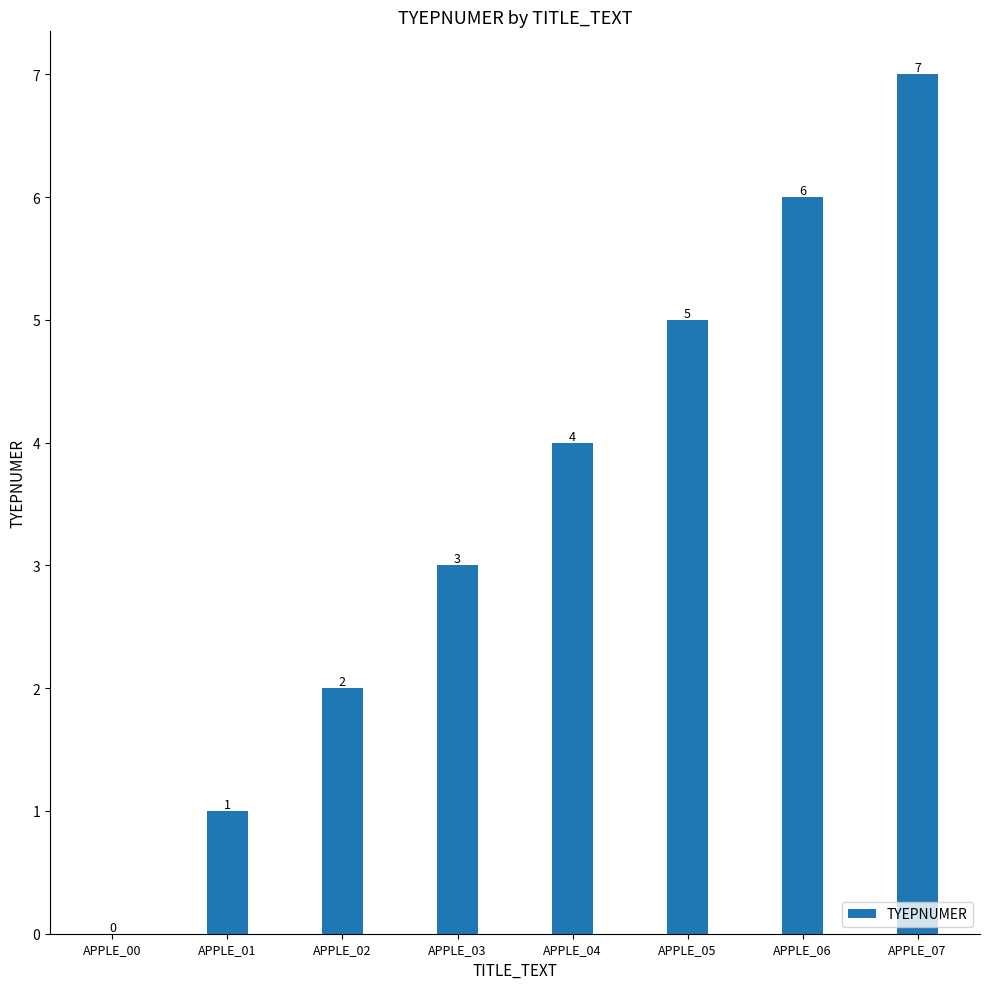

Read the value at APPLE_05.

5